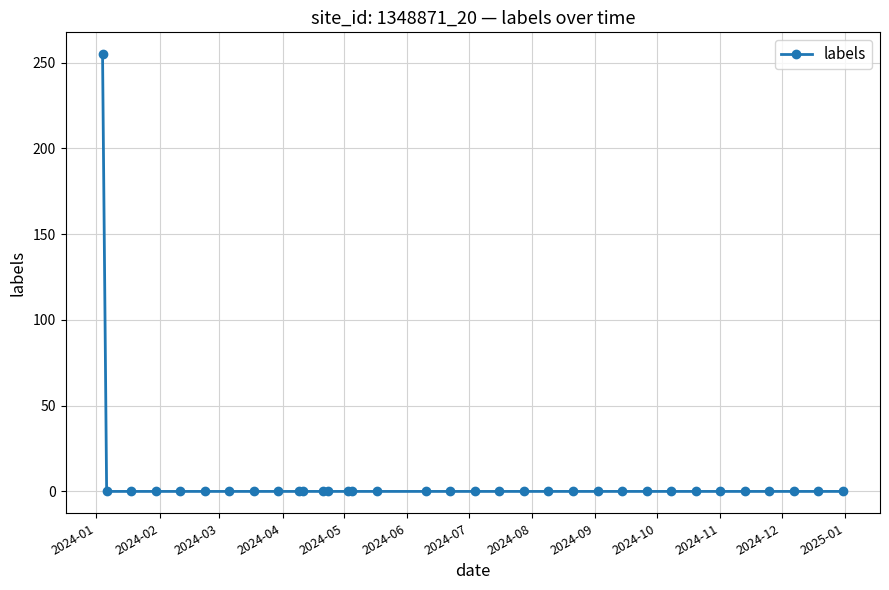

What is the value of the 1st point from the left?

255